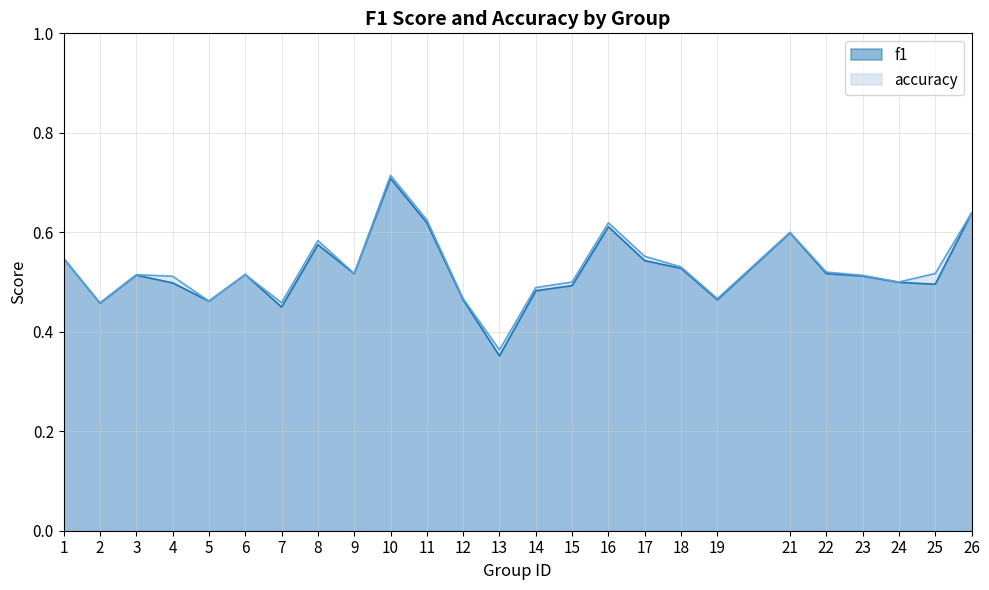

What is the greatest value displayed?

0.7